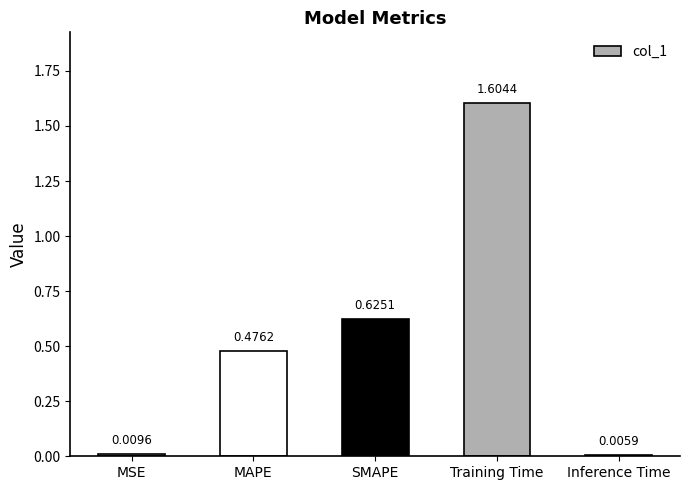

True or false: the data shows 1.6 at Training Time.

True